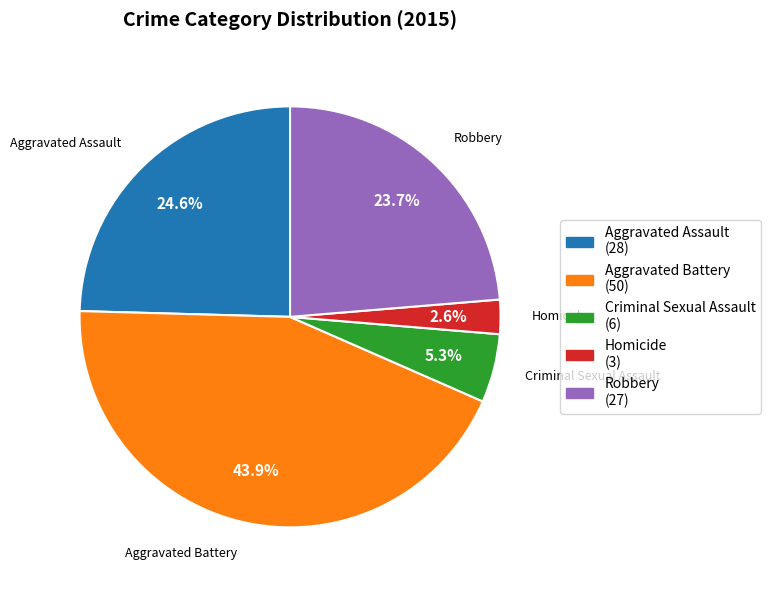

To the nearest percent, what is the difference between the largest and smallest slice percentages?

41%